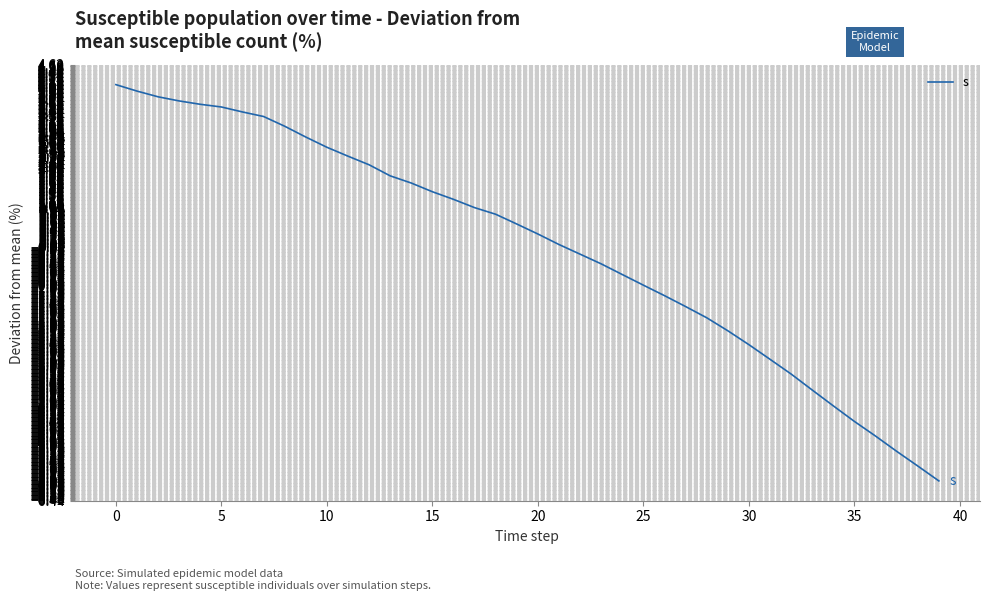

What is the smallest value displayed?

-5.9